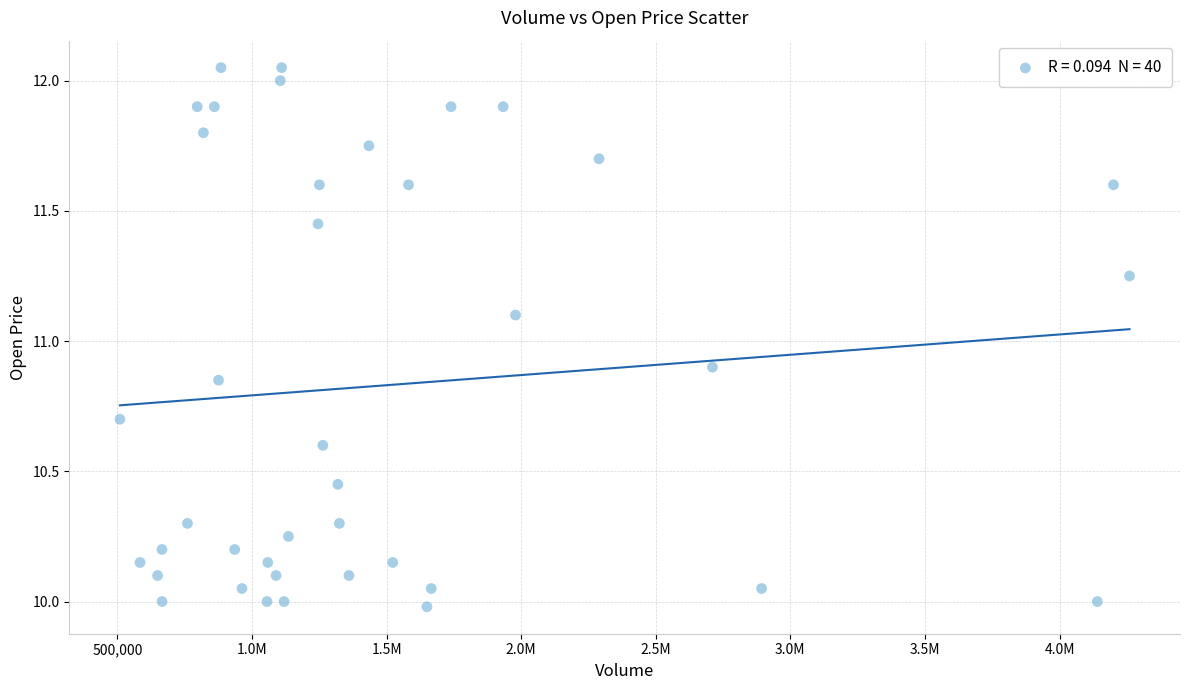

What is the range of X values (max minus min)?

3751004.0